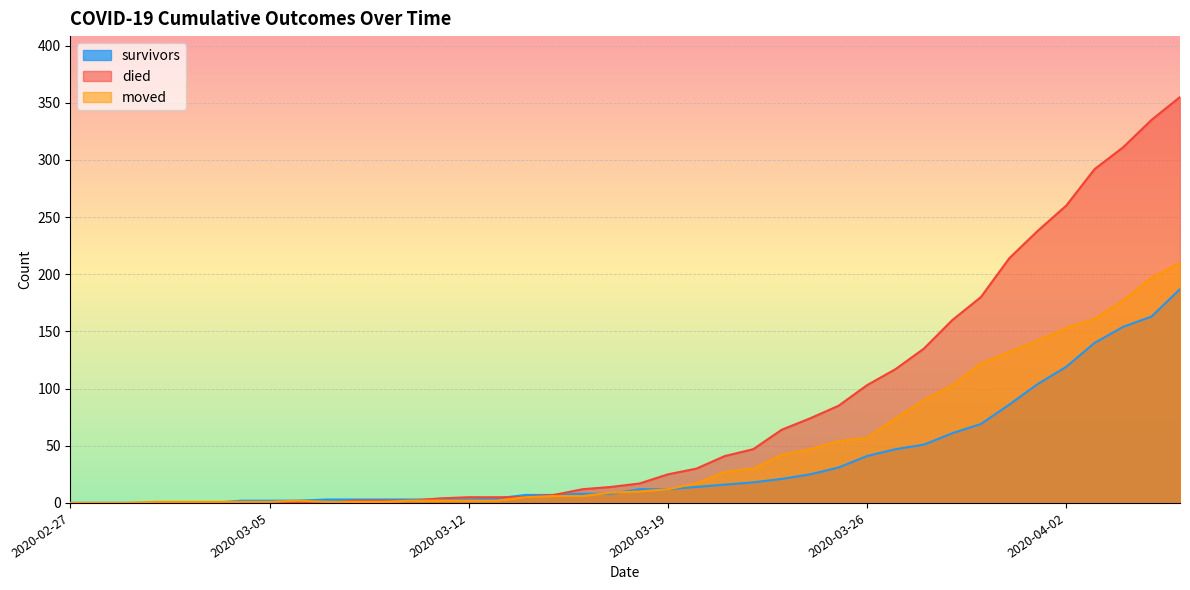

Where is moved nearest to the value 105?

2020-03-29